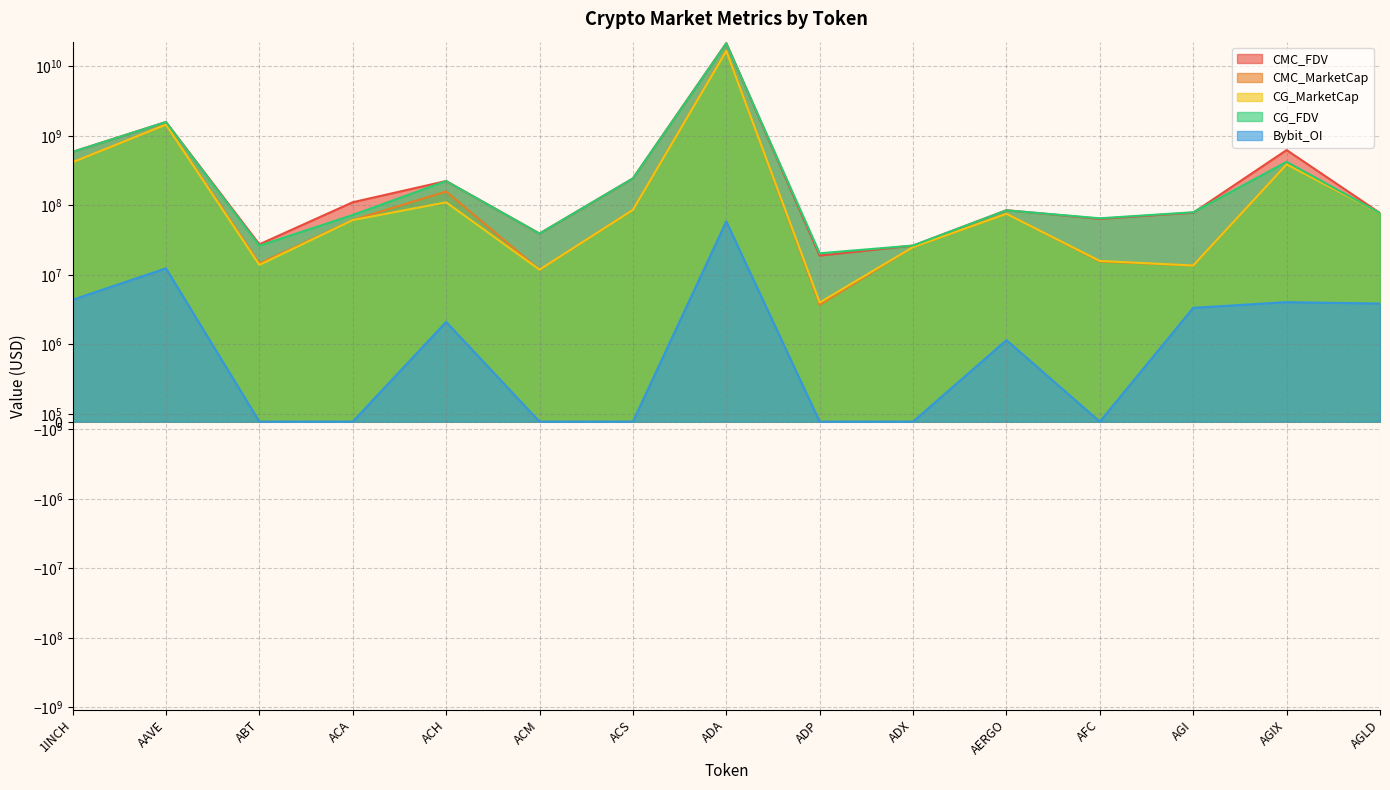

At how many categories does at least one series exceed 6044217291?

1